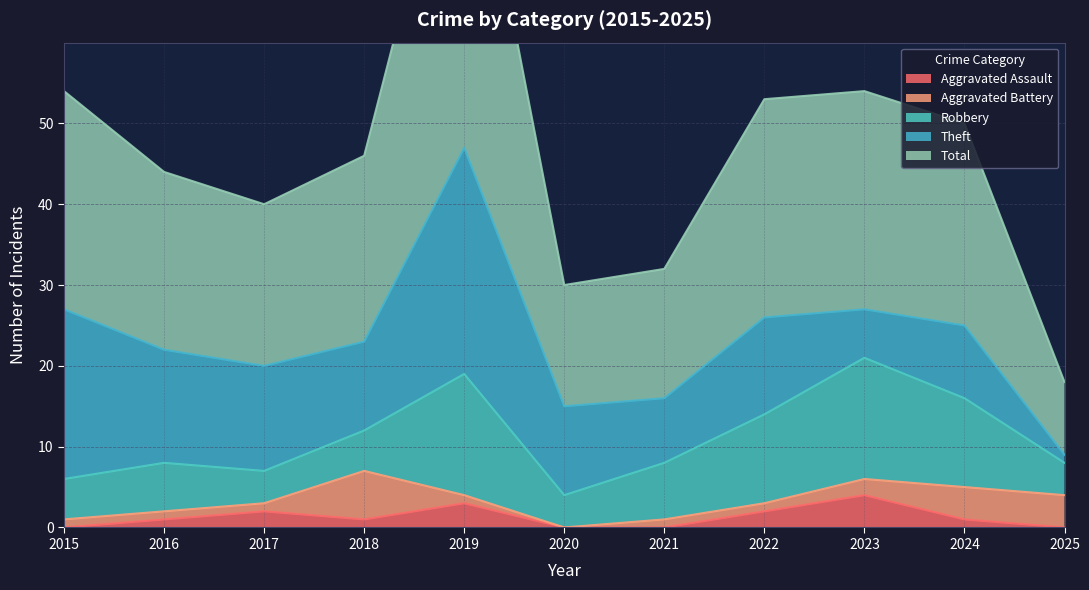

True or false: Theft and Total intersect in this chart.

False